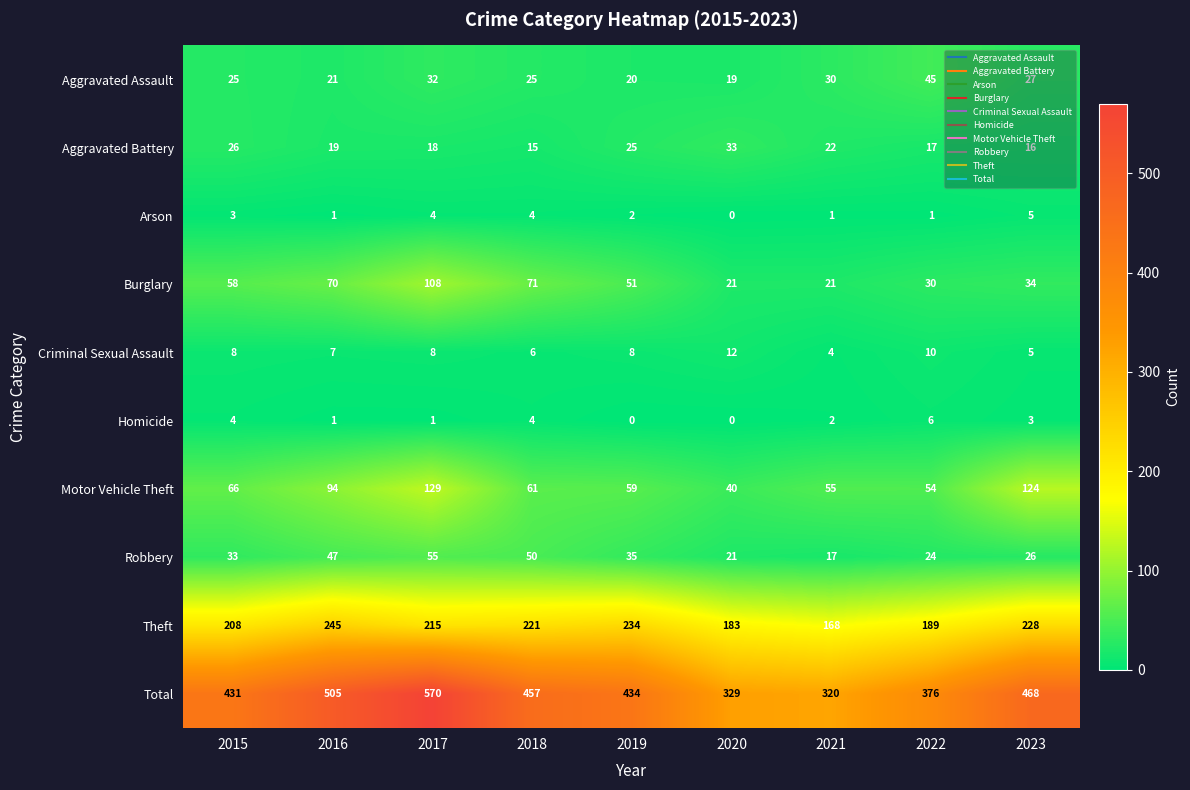

At which category is the sum across all series the highest?

2017